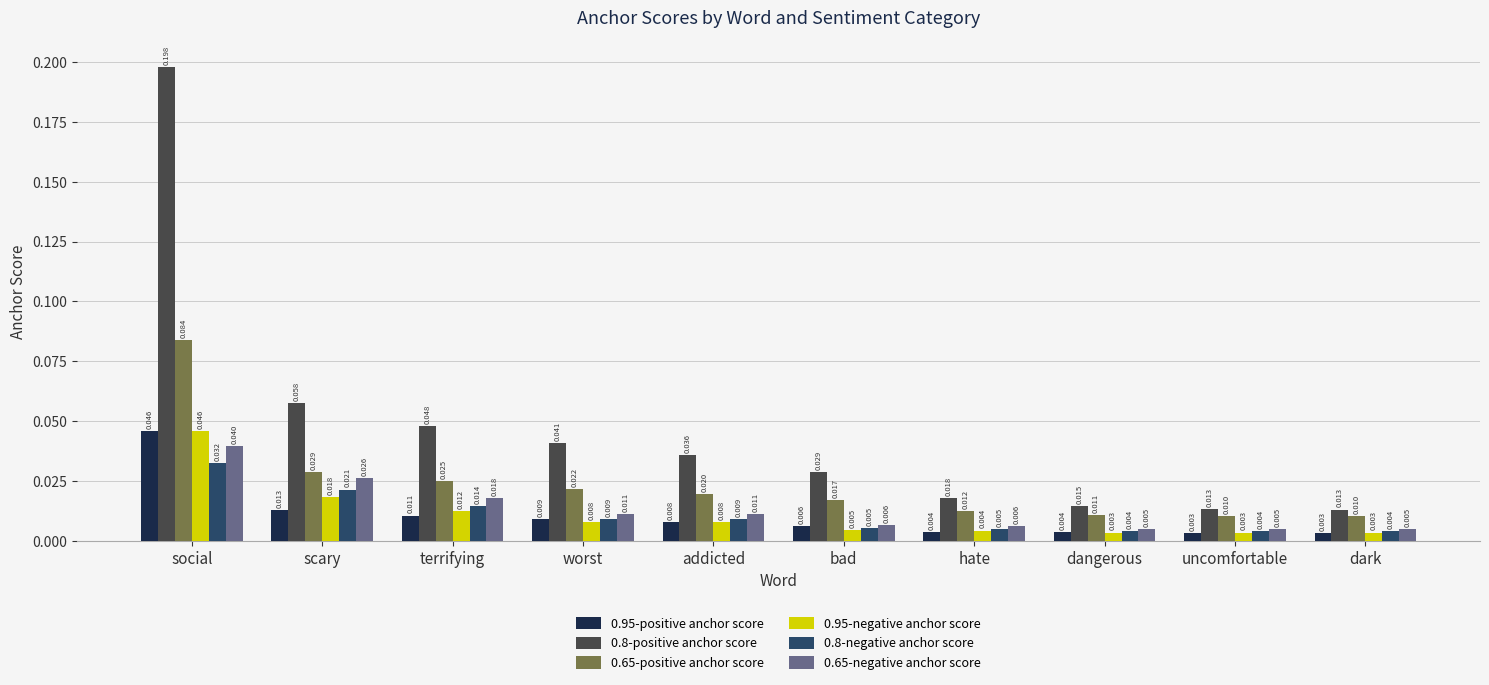

Which label corresponds to the largest value in the chart?

social